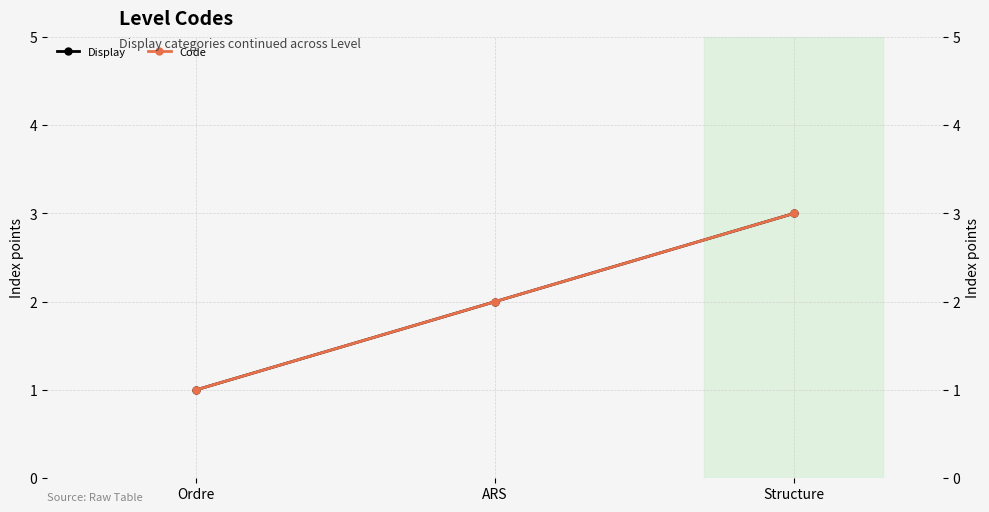

The value of Display at Structure is 1. True or false?

False